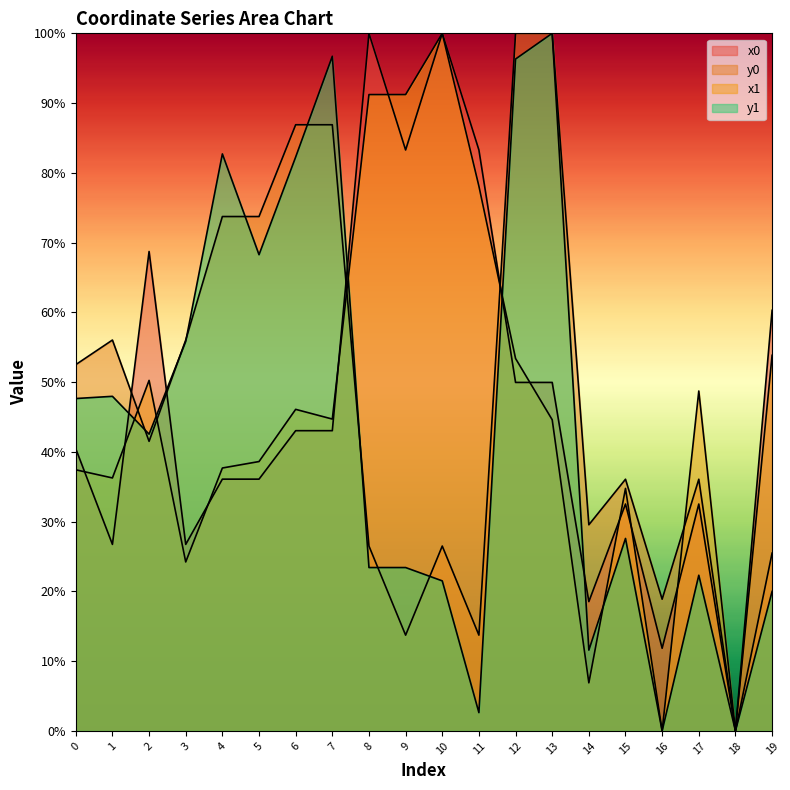

At which category is the sum across all series the highest?

12